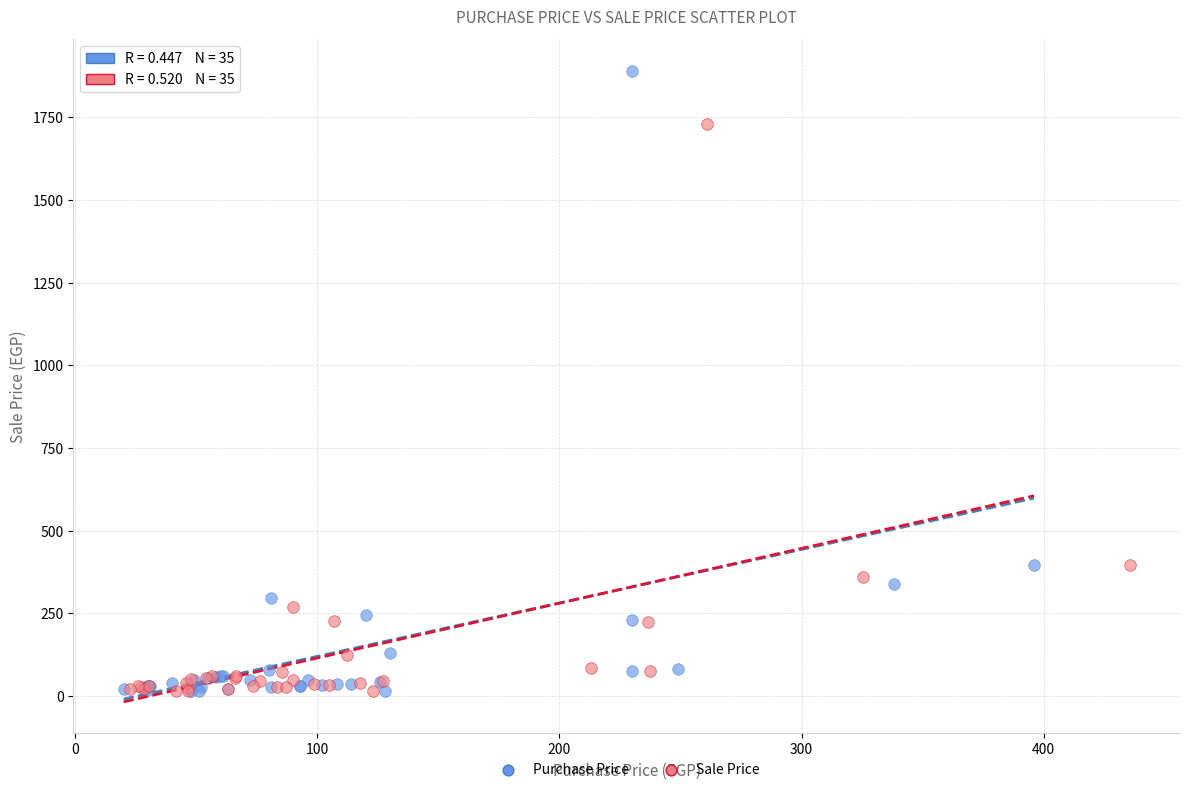

Which series reaches the maximum Y coordinate?

Purchase Price